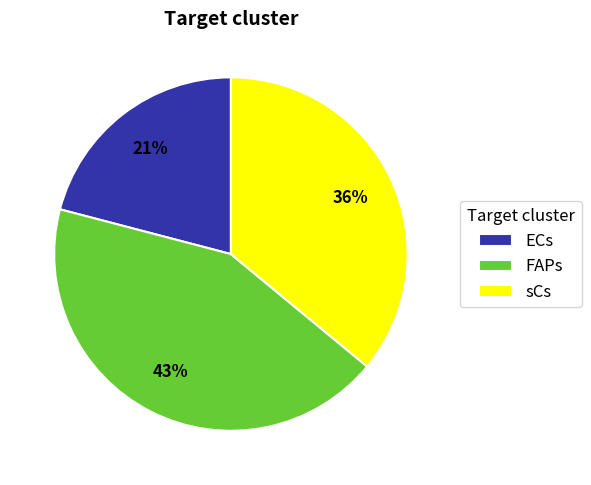

What is the smallest slice in the pie chart?

ECs